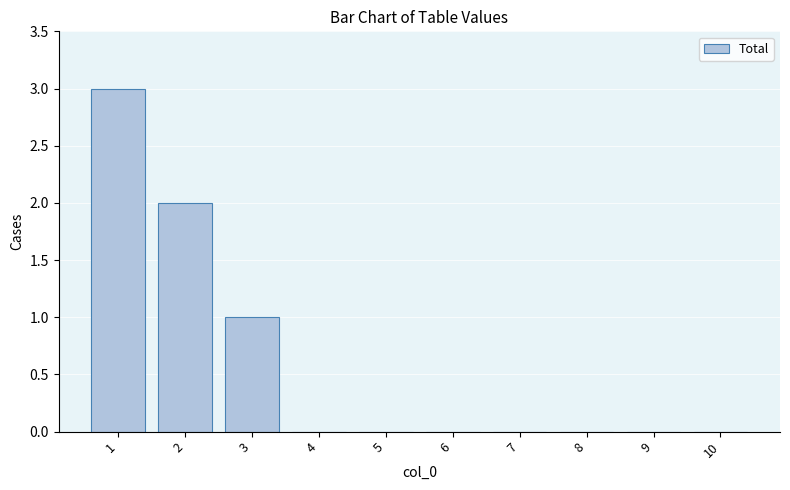

How many series are shown in this chart?

1